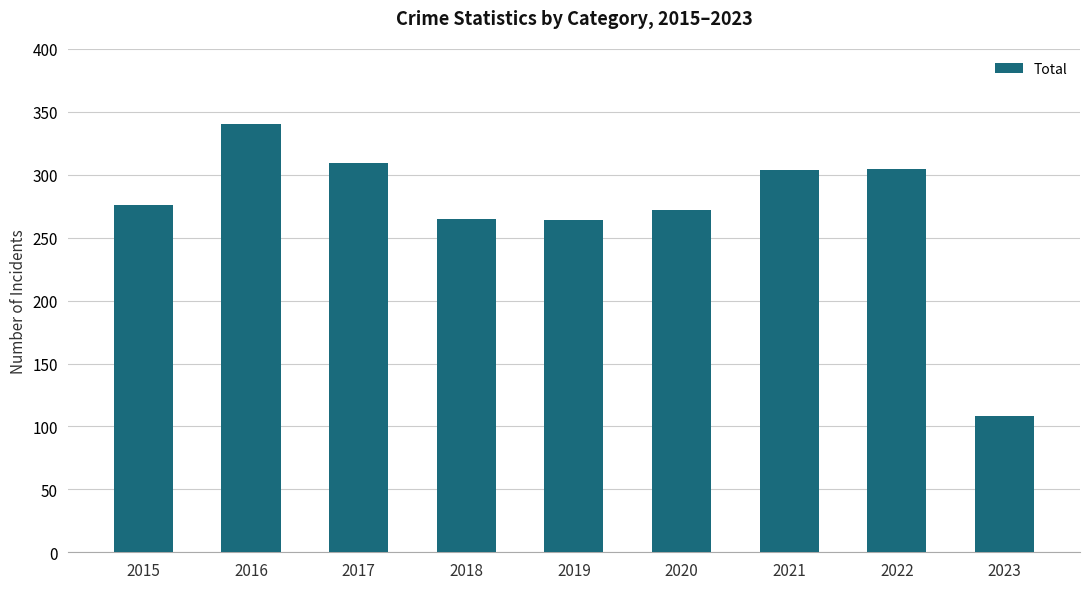

What value does the data have at 2022?

305